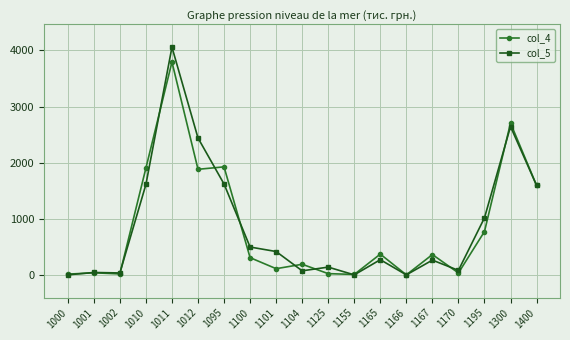

What is the maximum value shown in the chart?

4059.7